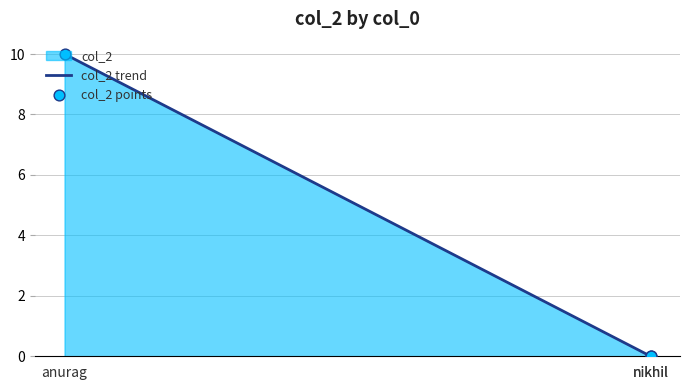

At how many categories does at least one series exceed 6?

1